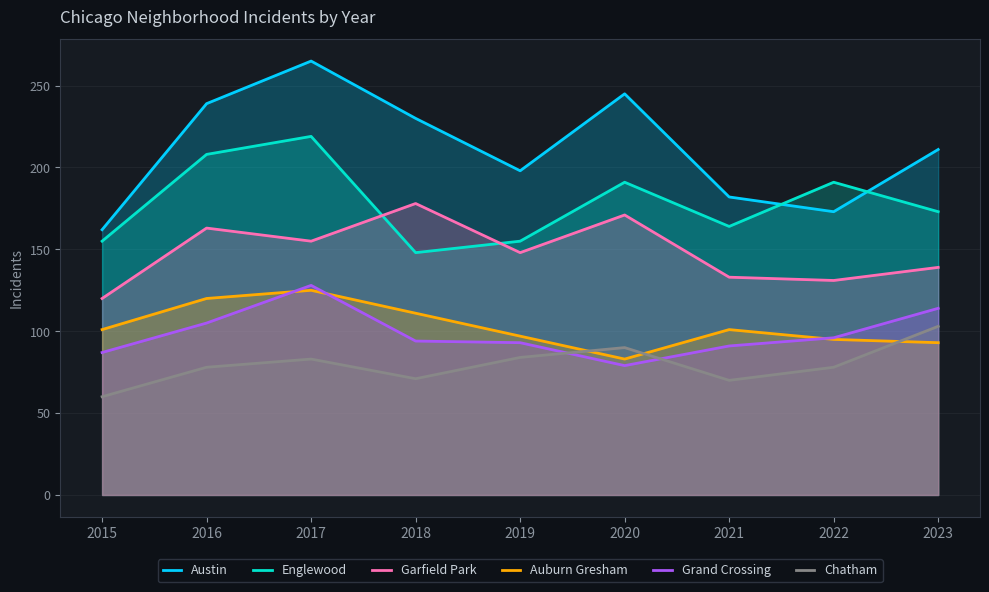

The value of Garfield Park at 2020 is 44. True or false?

False